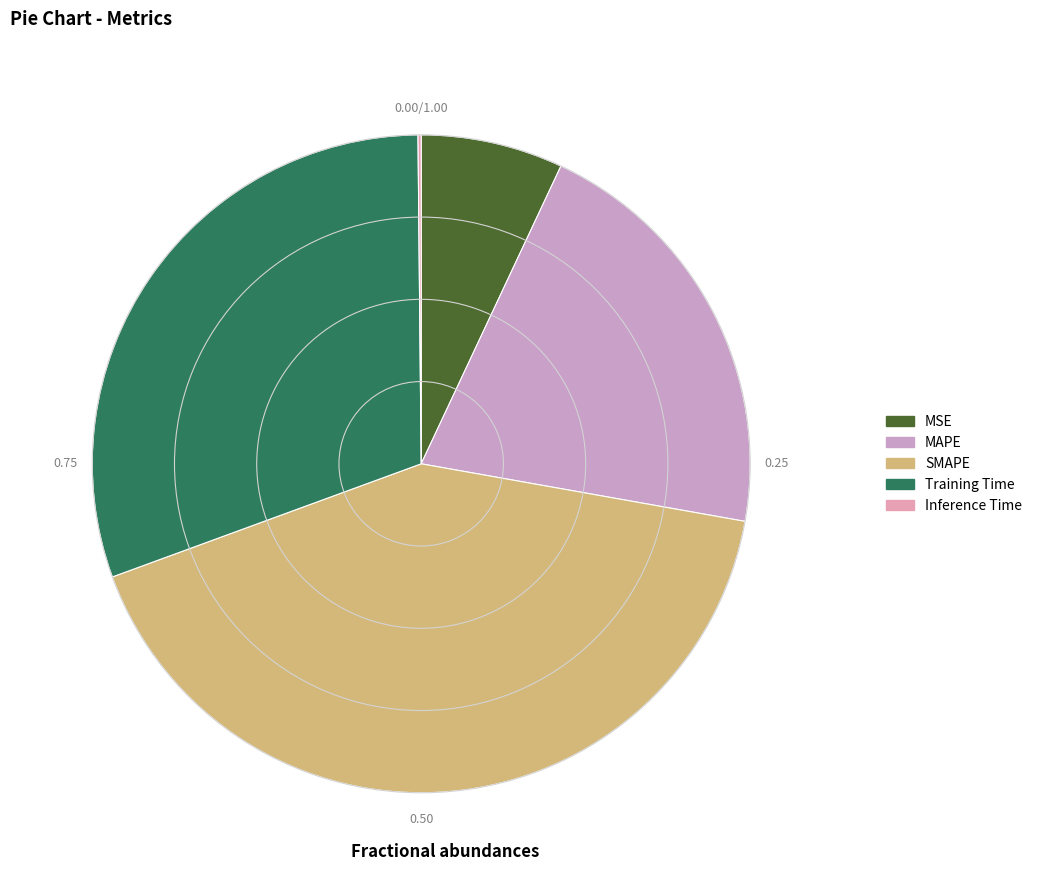

Rank the categories by value from lowest to highest.

Inference Time, MSE, MAPE, Training Time, SMAPE